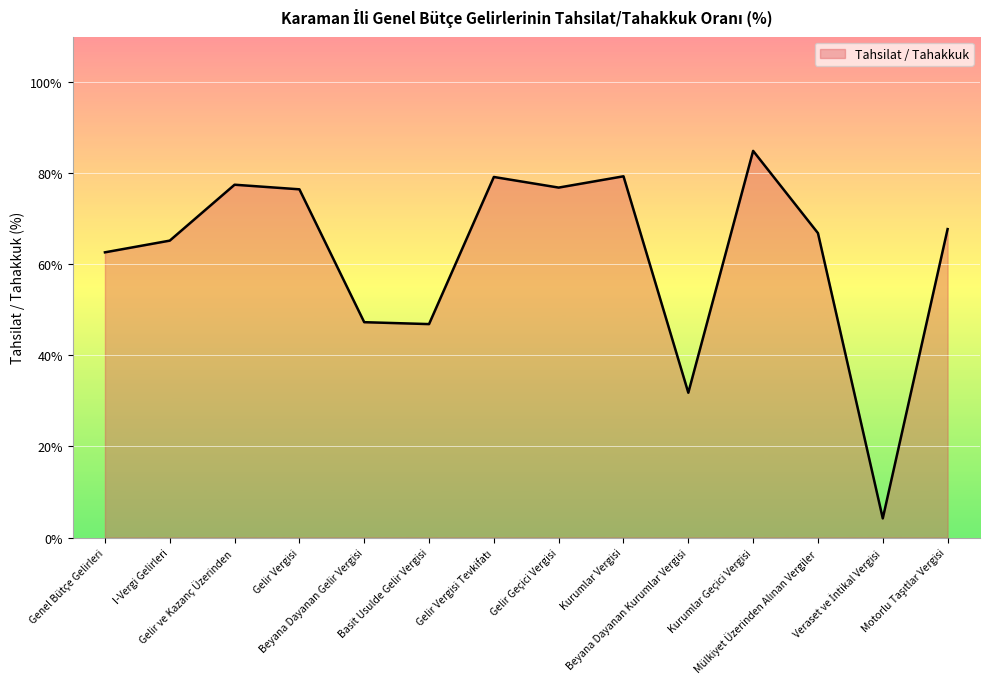

How many series are shown in this chart?

1